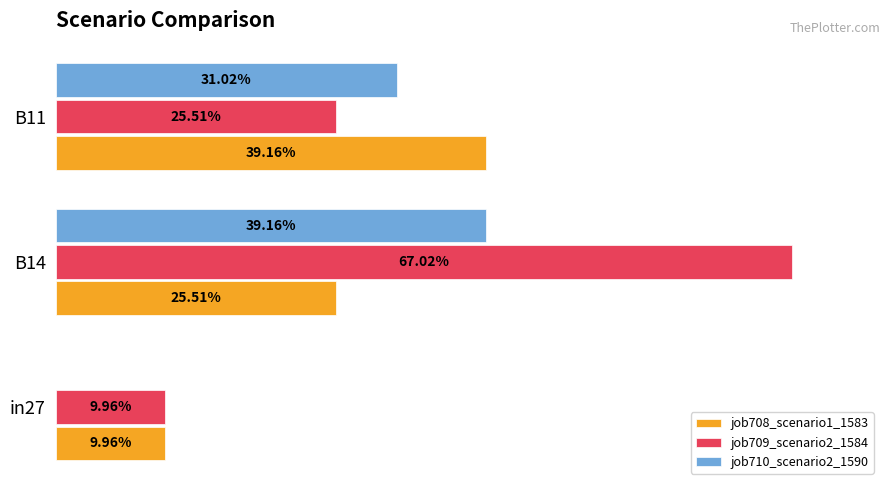

What is the value of the job708_scenario1_1583 bar at the 3rd from the left?

0.4